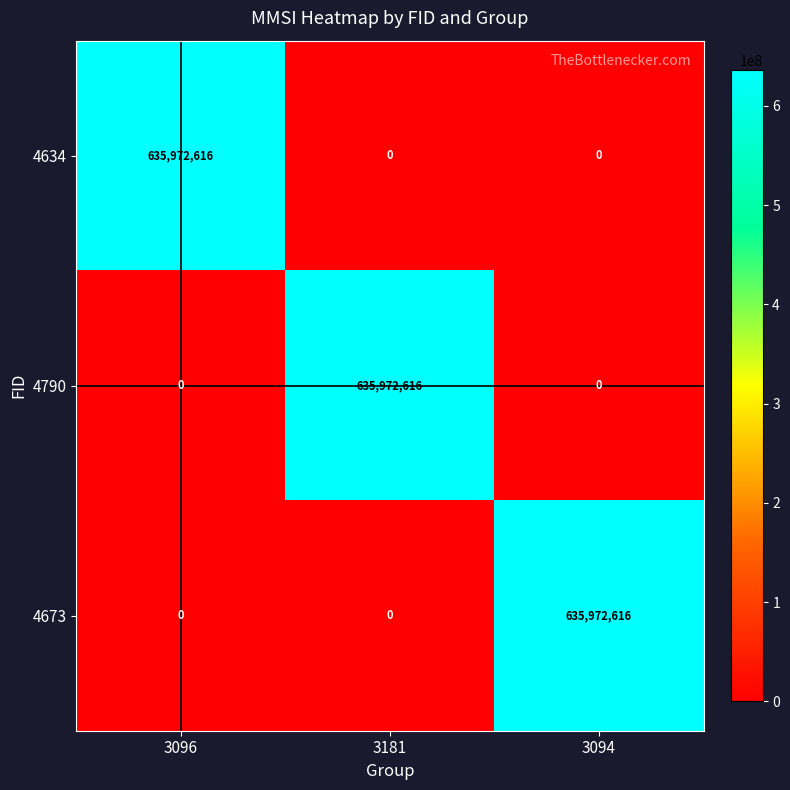

What is the difference between the highest and lowest values at 3181?

635972616